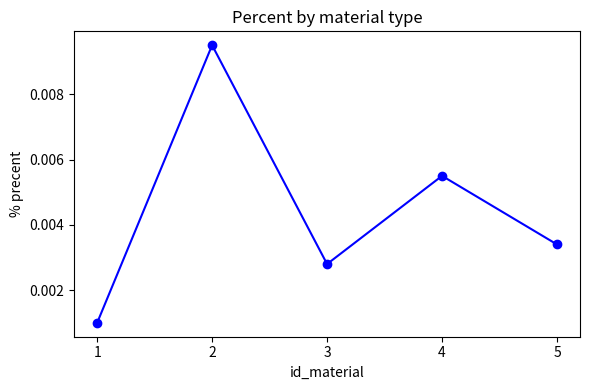

Does the chart display data point markers on the line(s)?

Yes